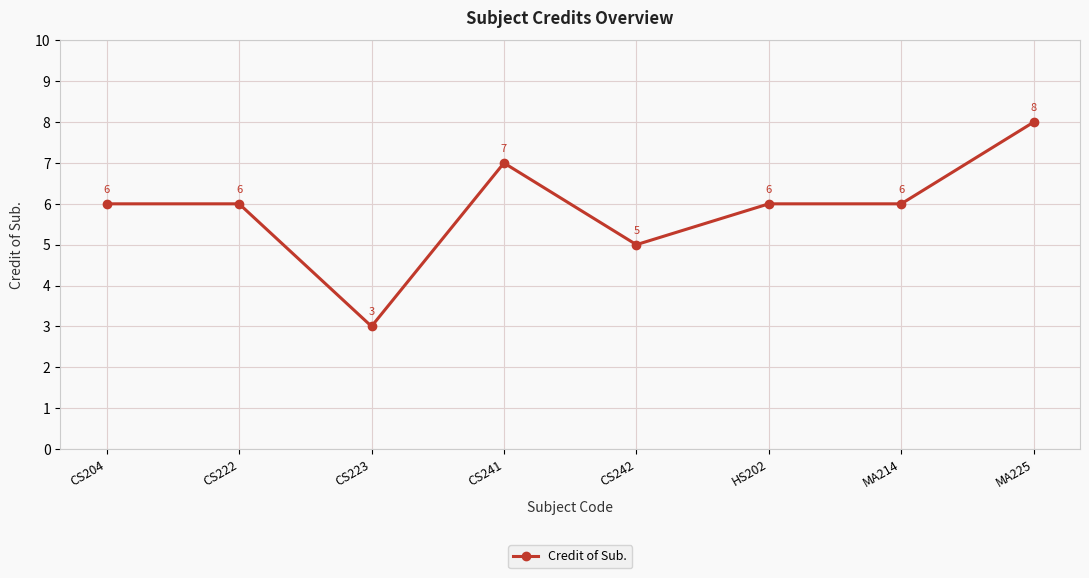

Reading left to right, extract all data points from this chart.

CS204=6	CS222=6	CS223=3	CS241=7	CS242=5	HS202=6	MA214=6	MA225=8